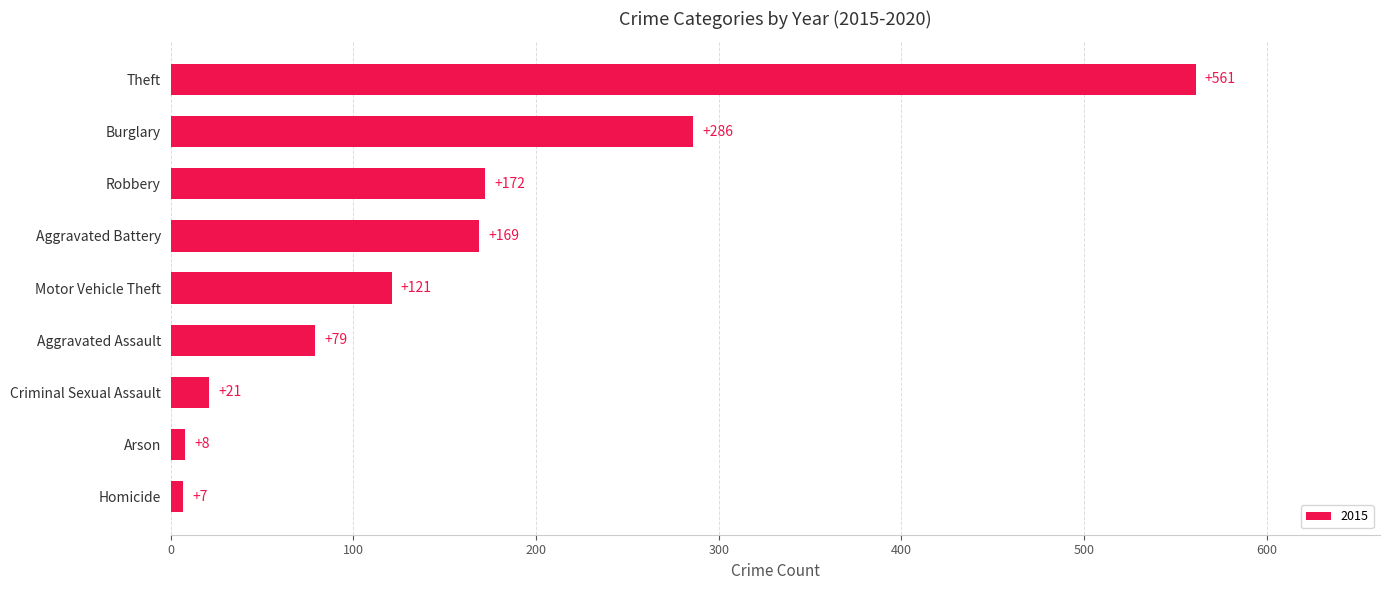

True or false: the data shows 7 at Homicide.

True